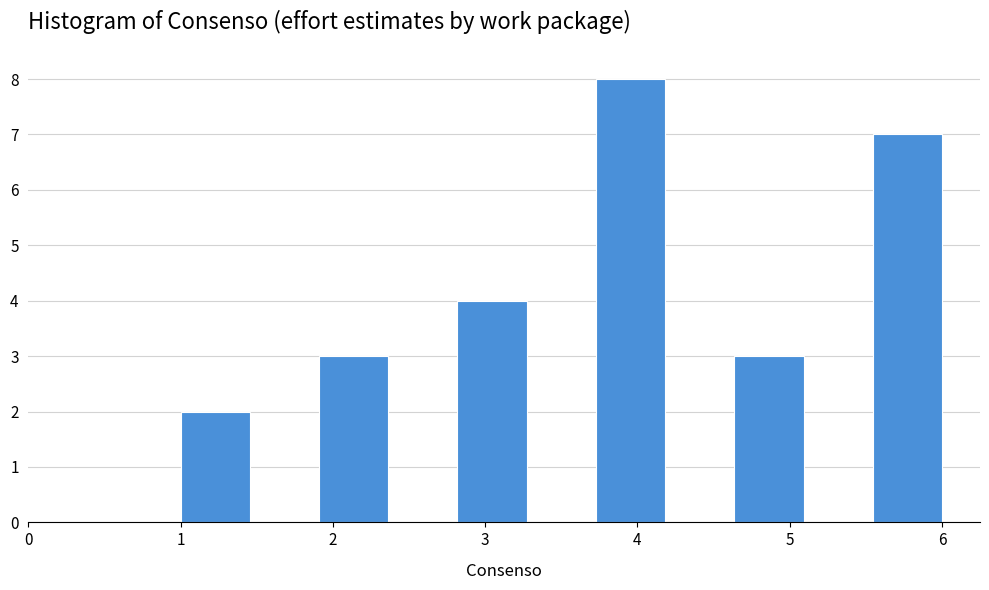

Which range on the x-axis has the tallest bar?

3.7 to 4.2